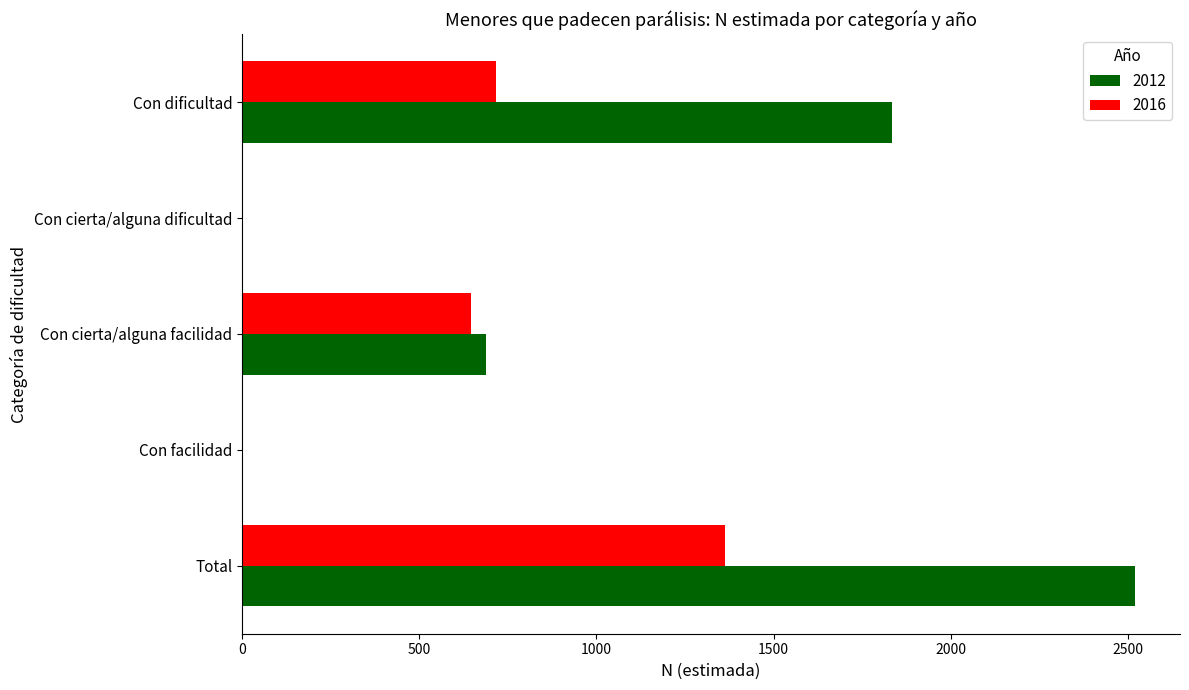

Between Con cierta/alguna facilidad and Total, which series saw the biggest shift?

2012